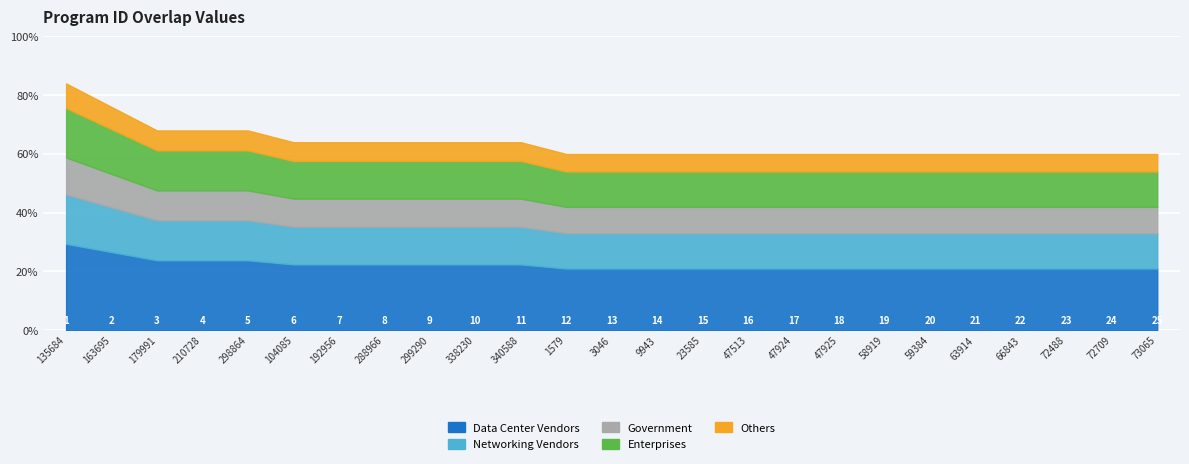

At which category does the chart reach its minimum across all series?

1579